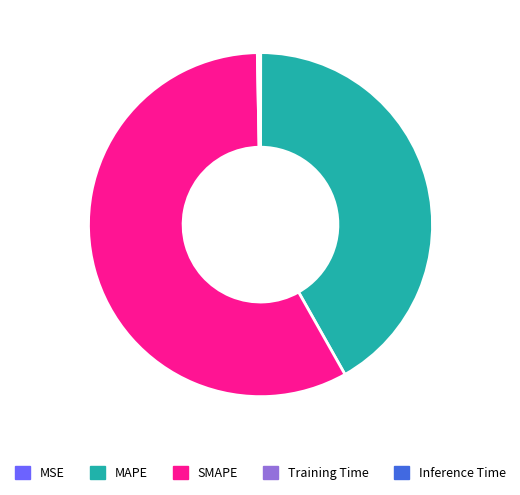

True or false: MAPE accounts for 29% of the total.

False